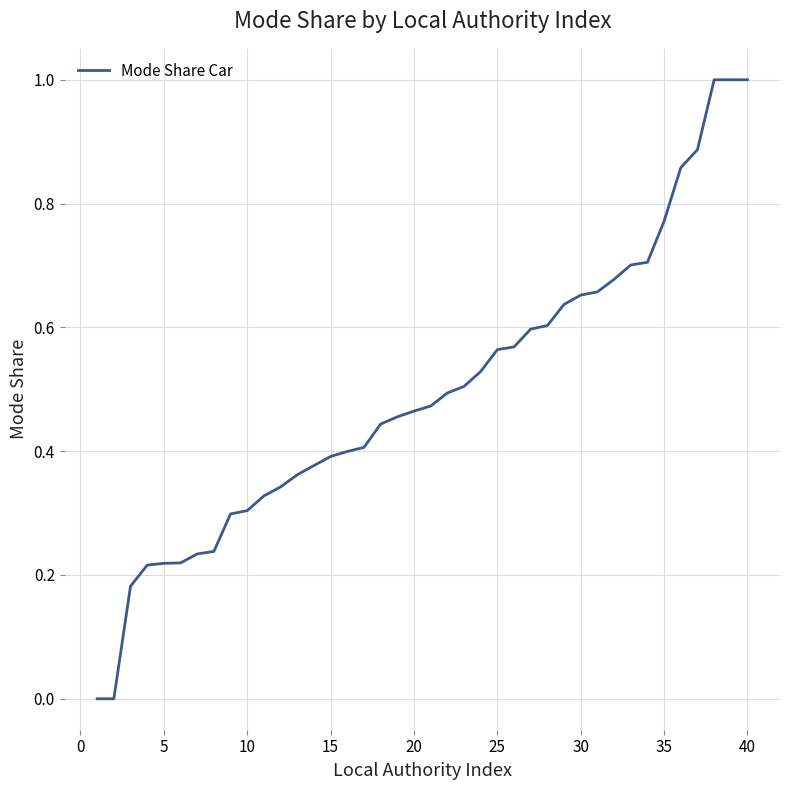

What is the greatest value displayed?

1.0